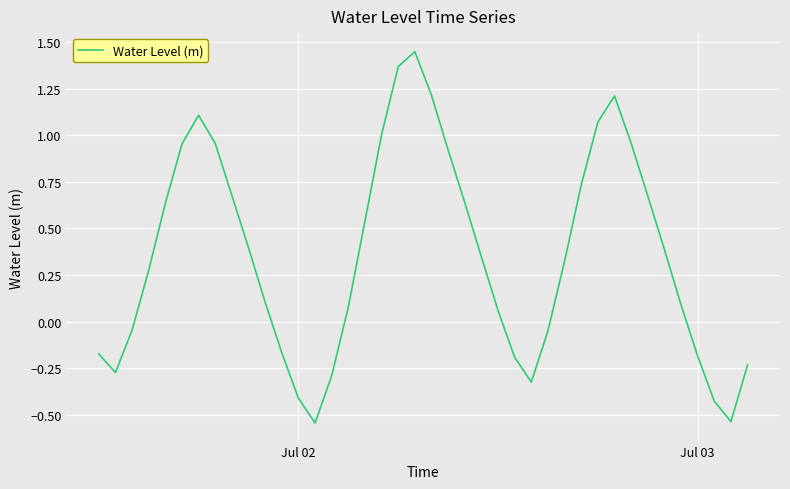

What is the difference between the maximum and minimum values?

2.0